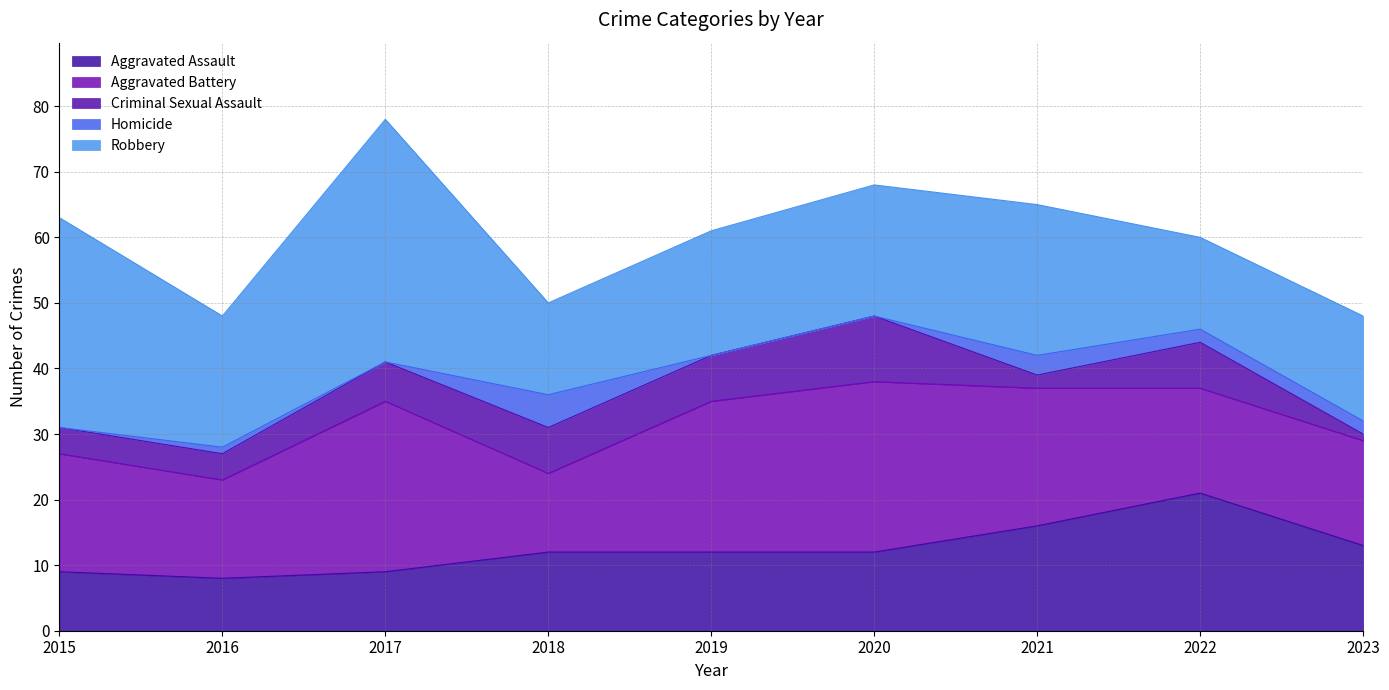

At which label does Robbery reach its peak?

2017